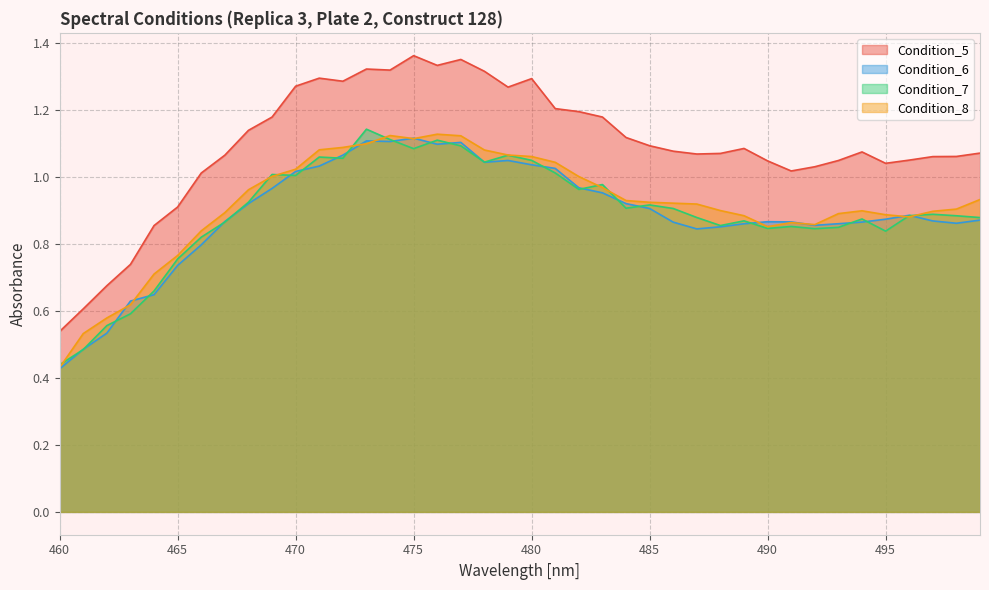

How many lines are shown in the chart?

4